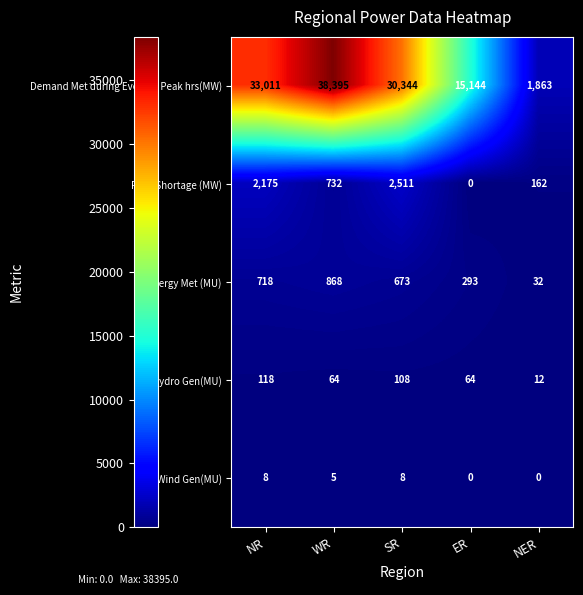

Reading left to right, extract all data points from this chart.

Demand Met during Evening Peak hrs(MW): 33011	38395	30344	15144	1863
Peak Shortage (MW): 2175	732	2511	0	162
Energy Met (MU): 718	868	673	293	32
Hydro Gen(MU): 118	64	108	64	12
Wind Gen(MU): 8	5	8	0	0